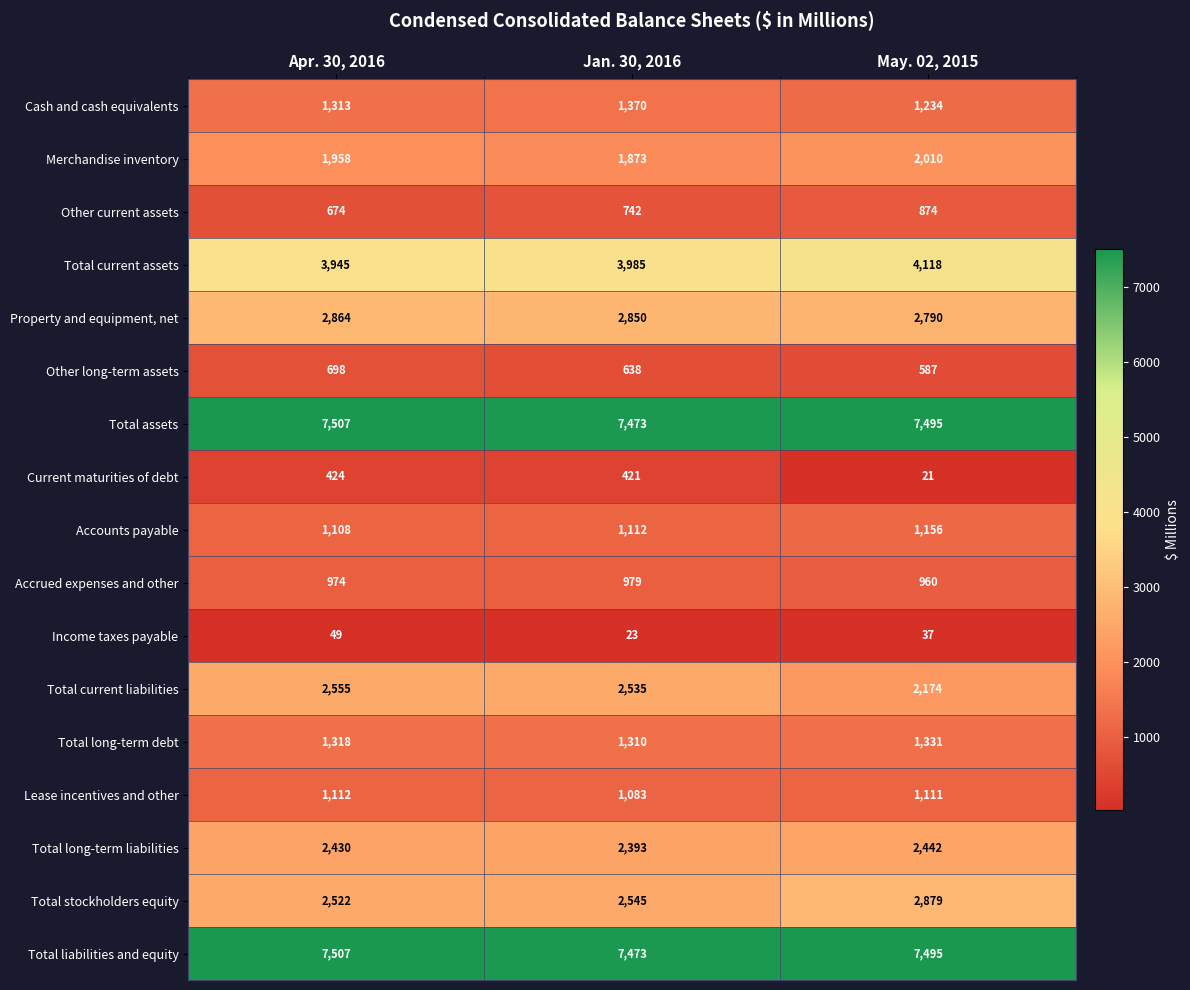

The value of Total assets at Apr. 30, 2016 is 7507. True or false?

True